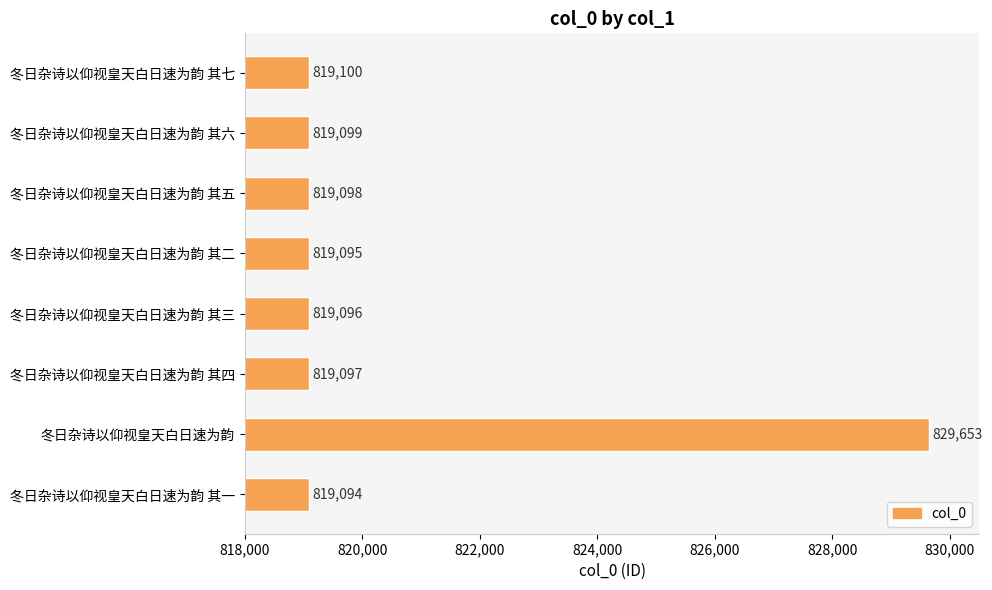

What is the difference between the values at 冬日杂诗以仰视皇天白日速为韵 其三 and 冬日杂诗以仰视皇天白日速为韵 其七?

4